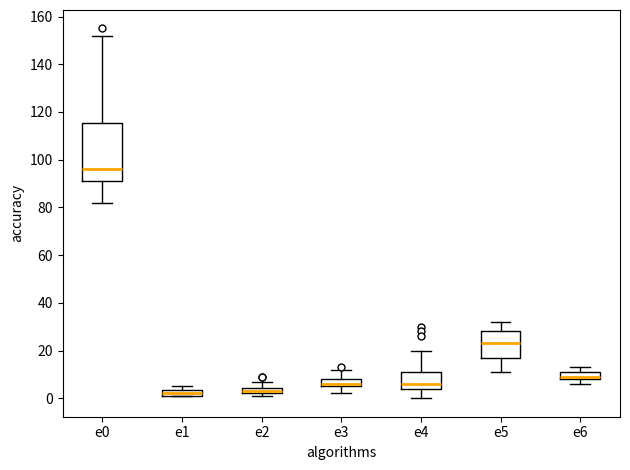

Where does the upper whisker of the box for e2 end on the y-axis? The values are not printed on the chart, so give them approximately, as read against the axis.

8